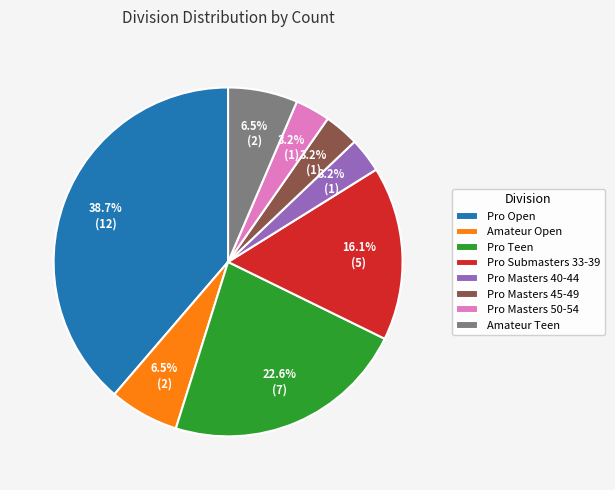

How many segments does this pie chart have?

8